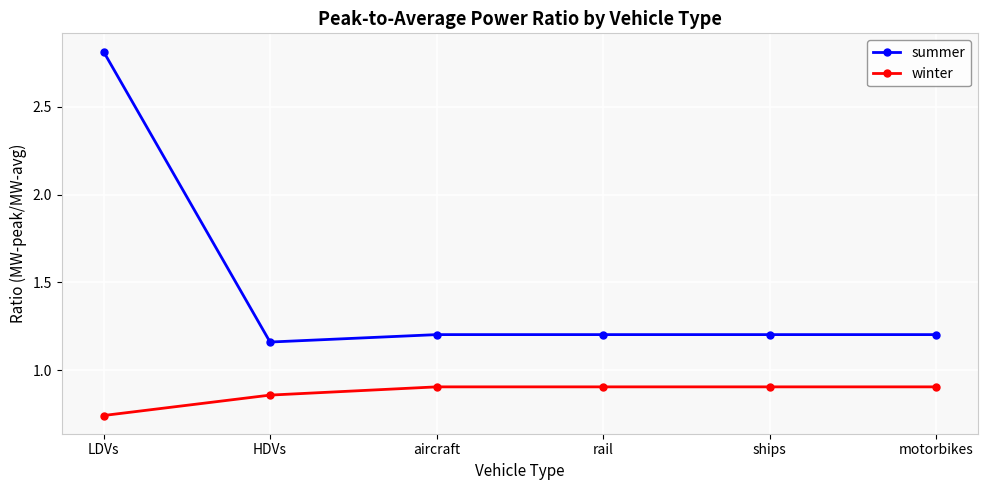

Where is the first local minimum for summer?

HDVs